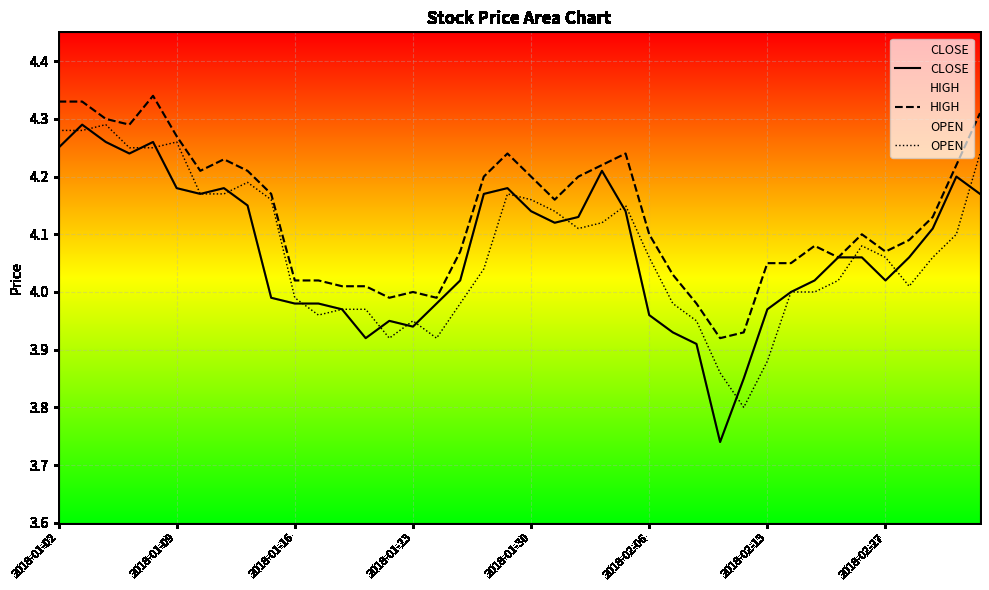

True or false: CLOSE has a value of 4.0 at 17.

True